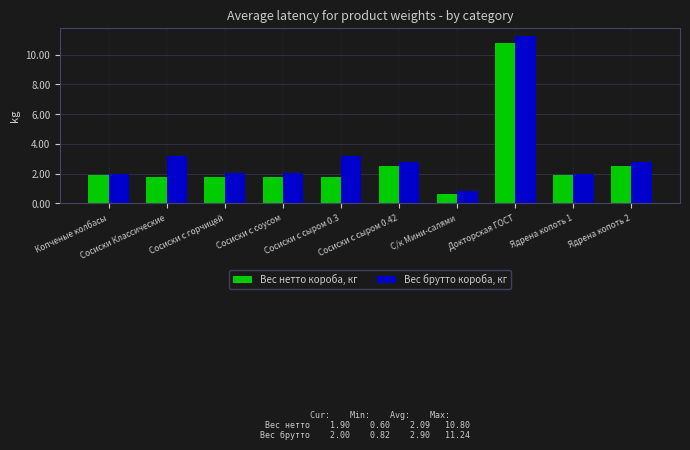

Reading left to right, list all the values displayed in this chart.

Вес нетто короба, кг: 1.9	1.8	1.8	1.8	1.8	2.5	0.6	10.8	1.9	2.5
Вес брутто короба, кг: 2.0	3.2	2.0	2.0	3.2	2.8	0.8	11.2	2.0	2.8